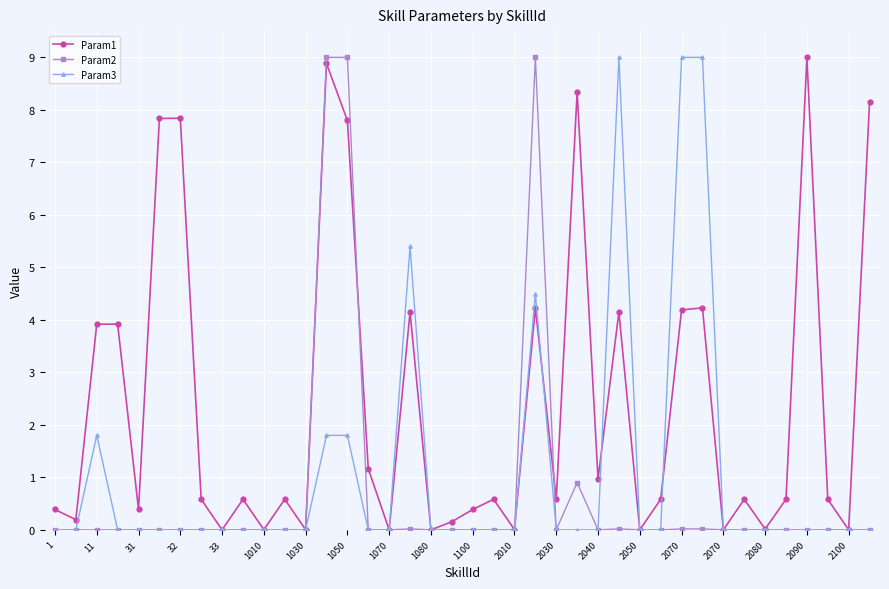

What is the maximum value for Param2?

9.0